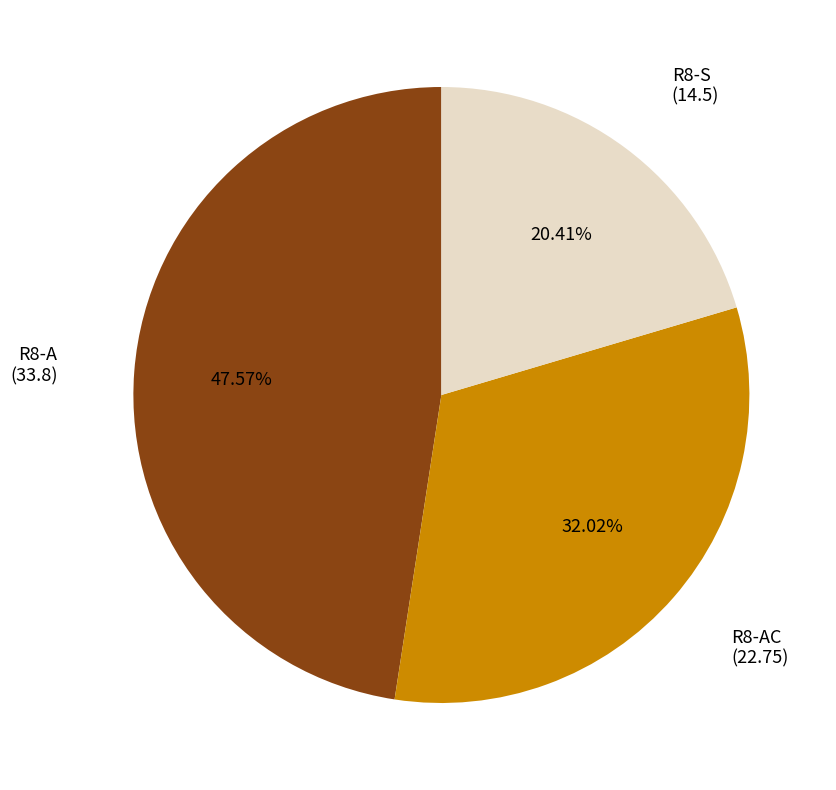

Does any single category account for the majority?

No